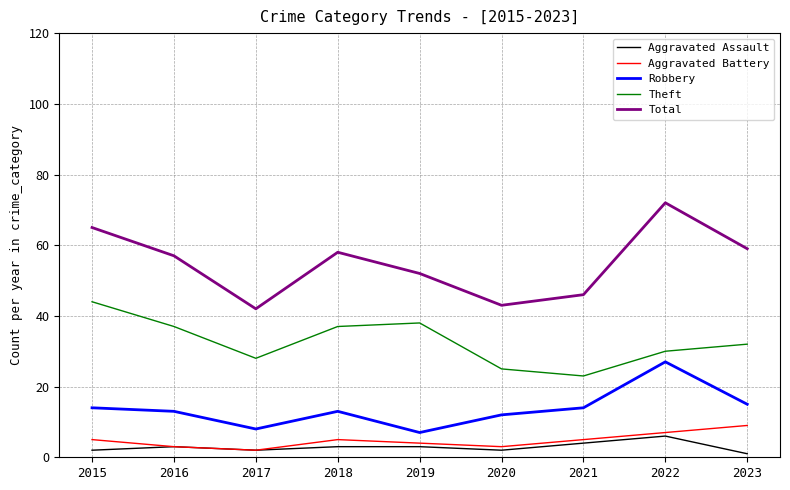

True or false: Aggravated Assault and Total intersect in this chart.

False